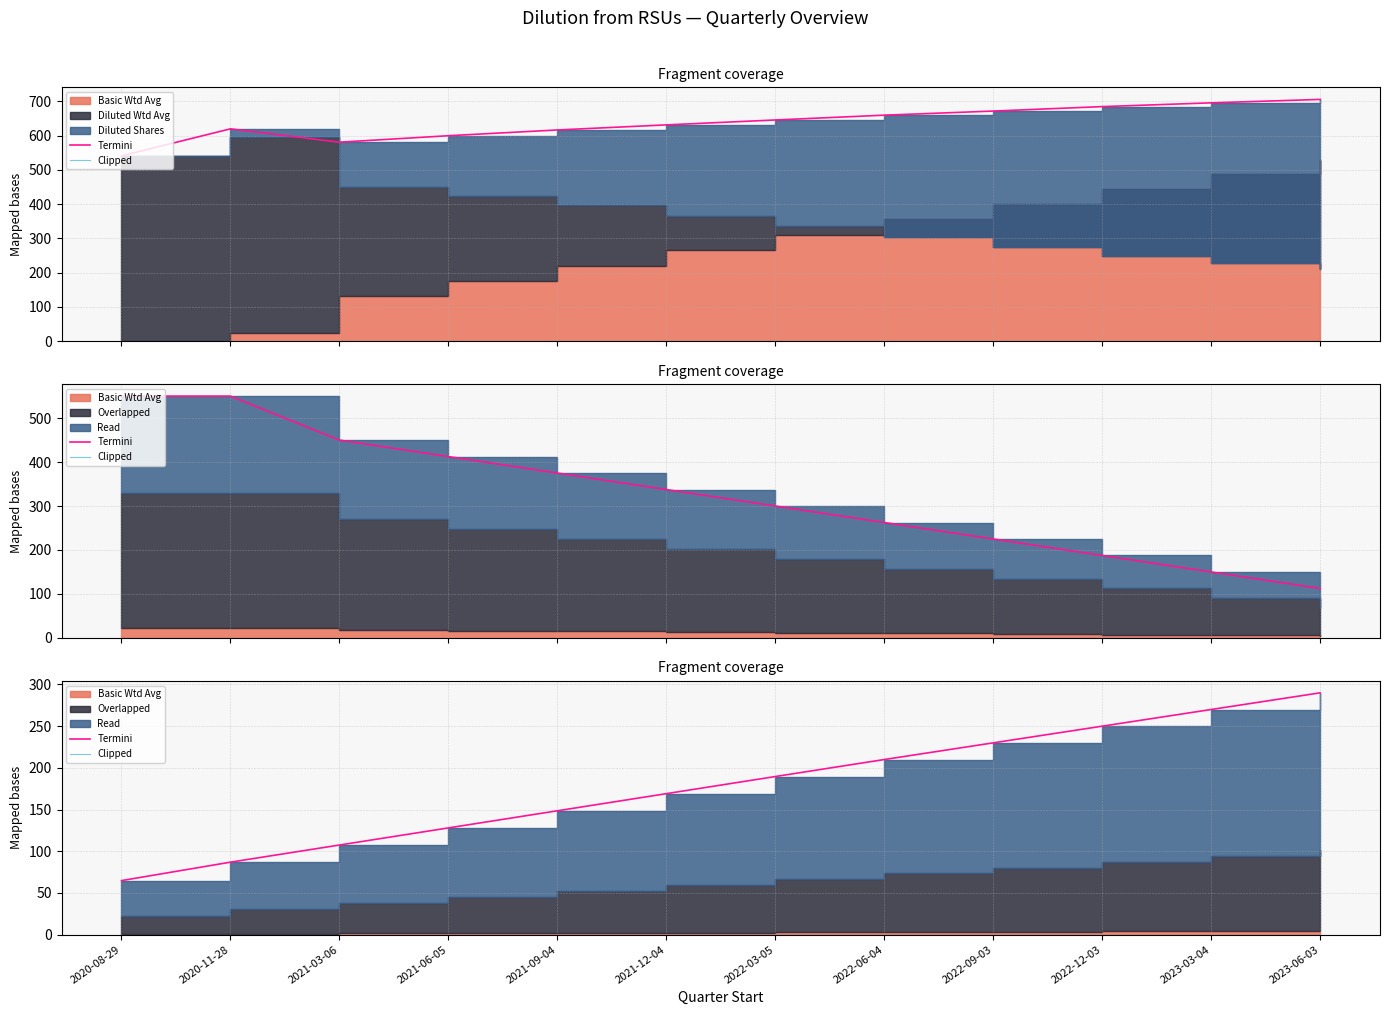

What position from the right is 2022-03-05?

6